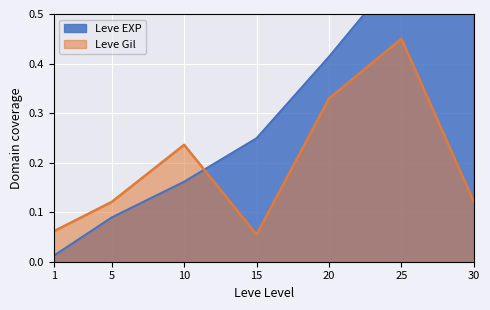

How many interior local peaks does the Leve Gil series have?

2